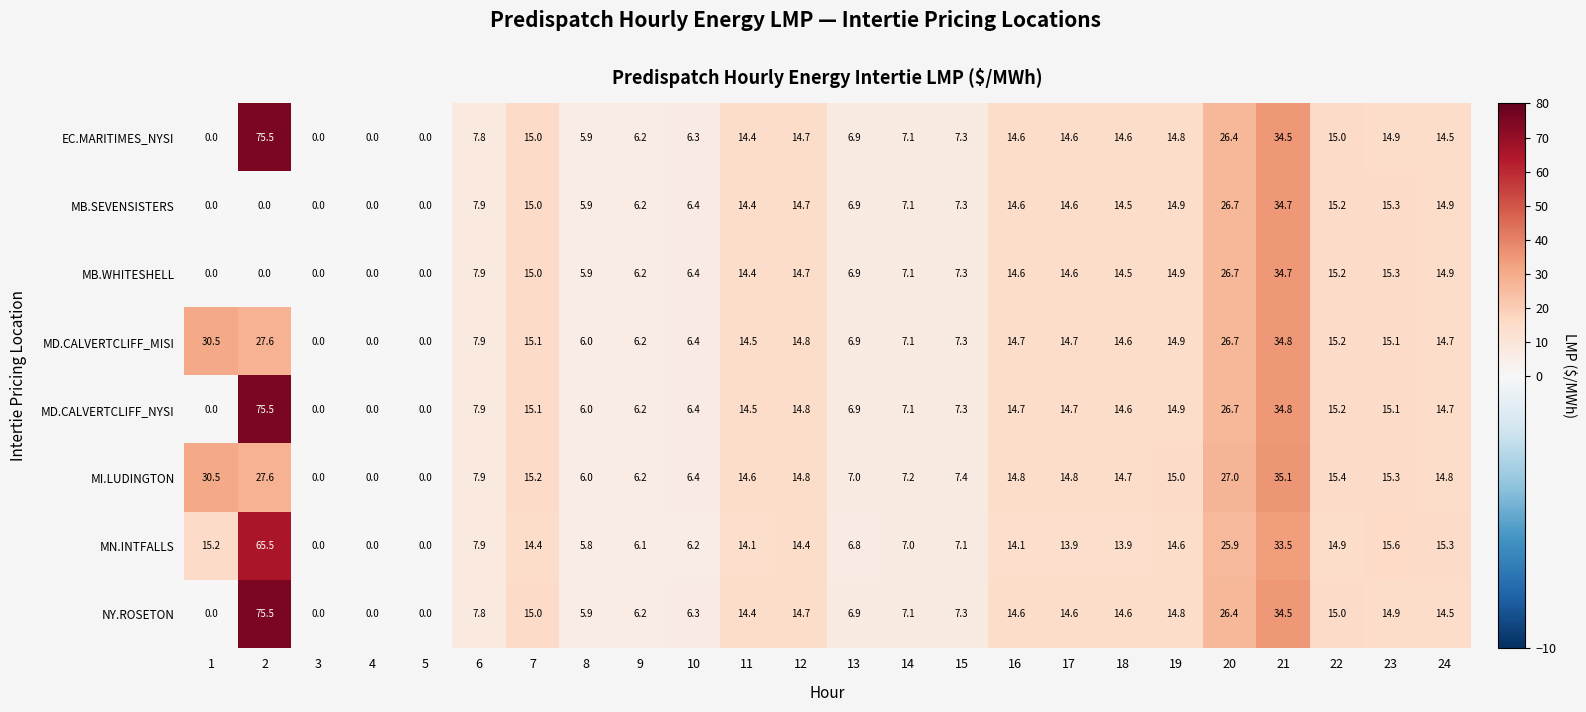

Read the MI.LUDINGTON value at 22.

15.4